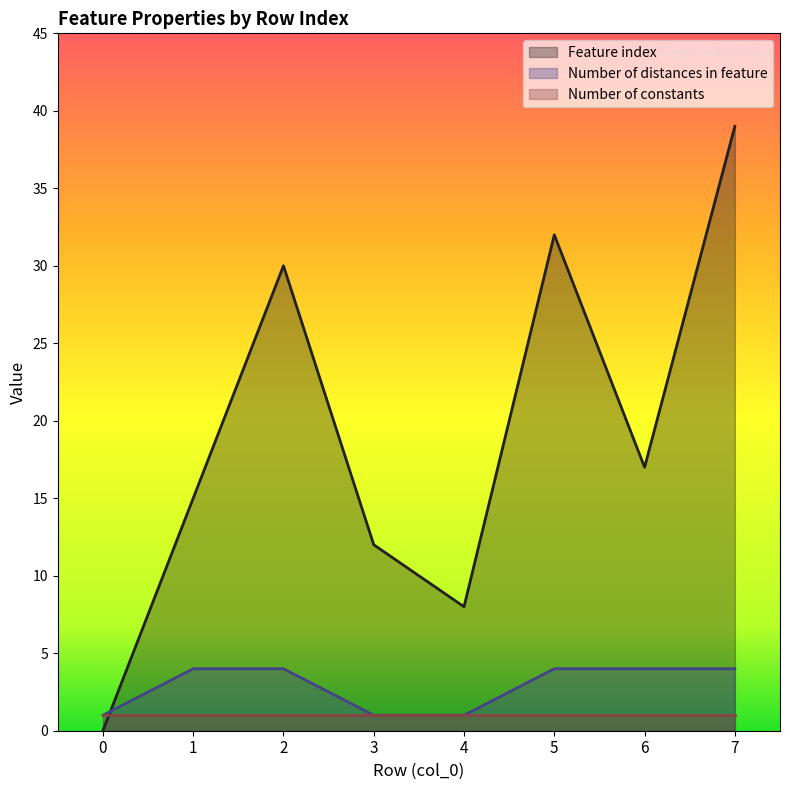

Between 5 and 3, which is larger?

5